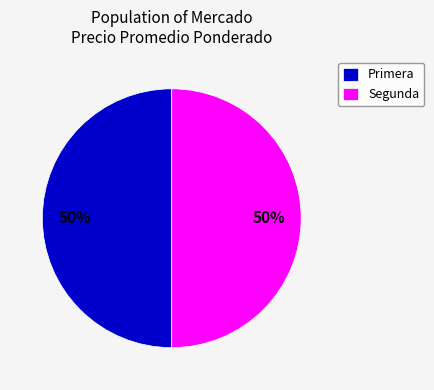

What is the ratio of the value at Primera to the value at Segunda?

1.0